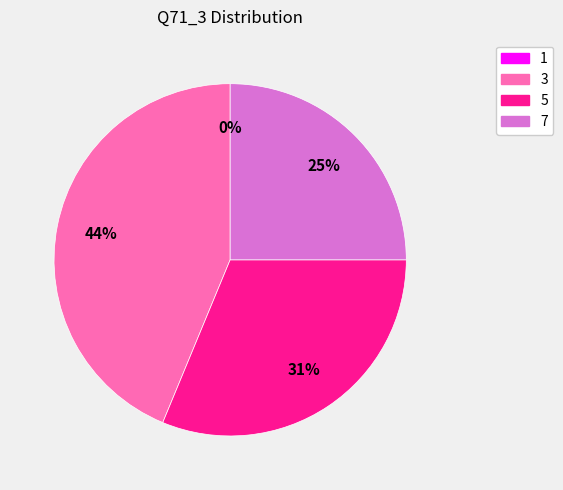

What percentage is the 5 slice, to the nearest percent?

31%